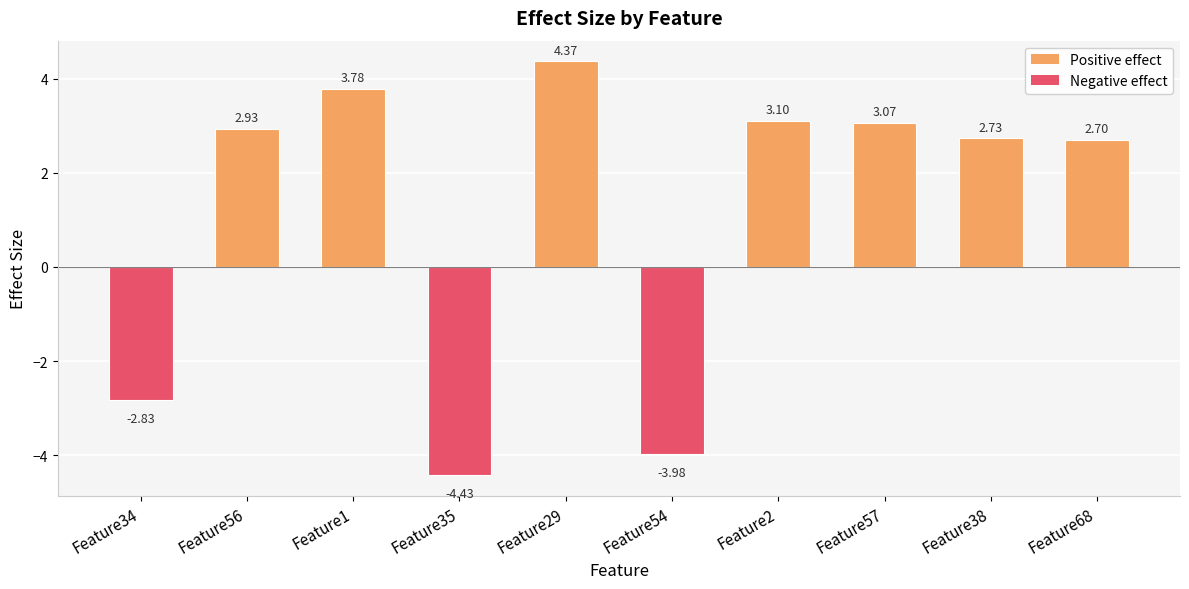

What is the difference between the values at Feature35 and Feature38?

7.2